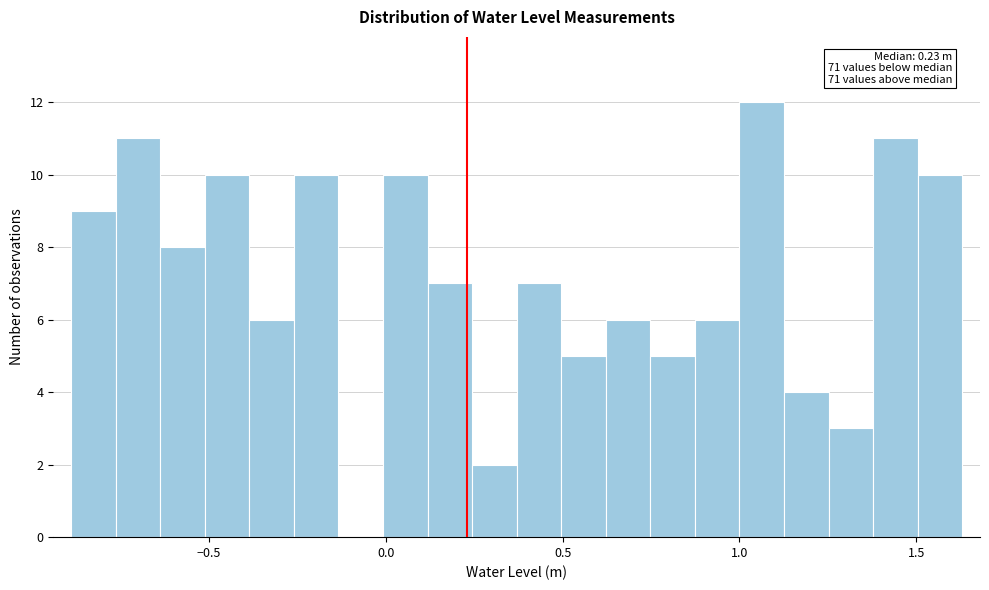

Around what value on the x-axis is the tallest bar? Give the approximate position of its centre, as read against the axis.

1.05